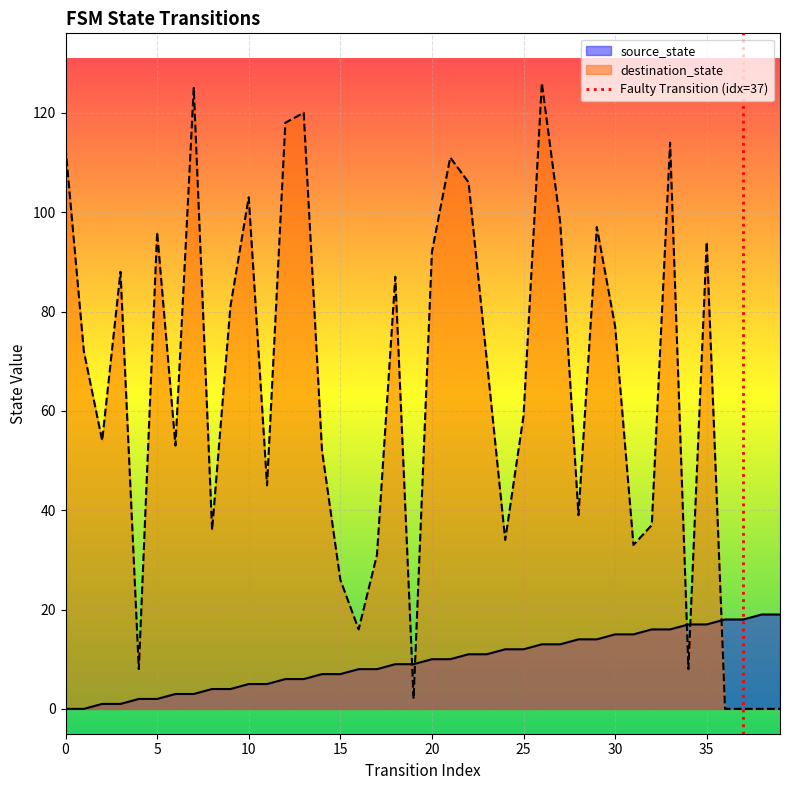

True or false: source_state and destination_state intersect in this chart.

True